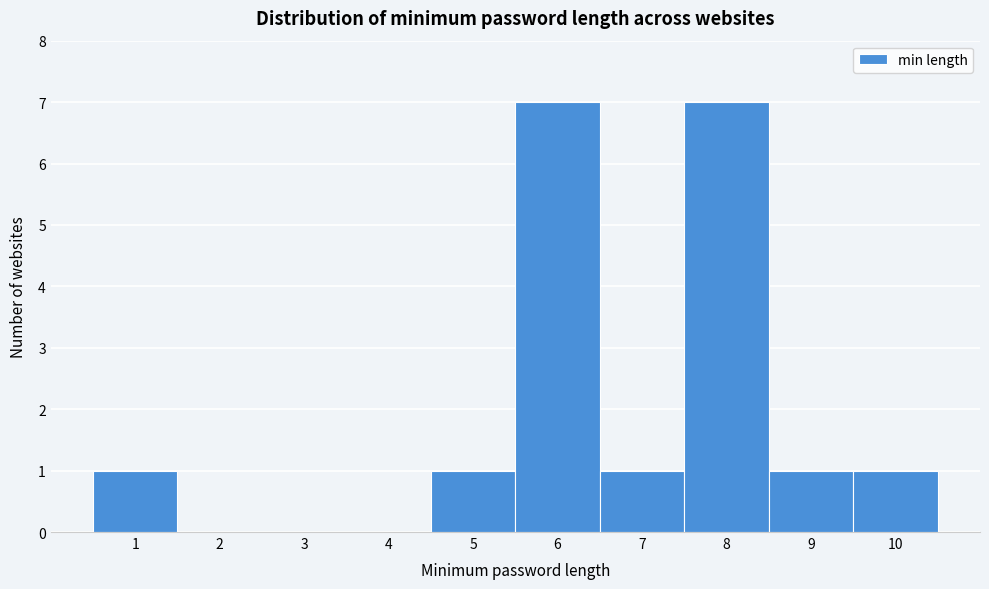

Reading left to right, list every bar in this chart as the range it spans on the x-axis followed by its height. The values are not printed on the chart, so give them approximately, as read against the axis.

0.5 to 1.5: 1
1.5 to 2.5: 0
2.5 to 3.5: 0
3.5 to 4.5: 0
4.5 to 5.5: 1
5.5 to 6.5: 7
6.5 to 7.5: 1
7.5 to 8.5: 7
8.5 to 9.5: 1
9.5 to 10.5: 1